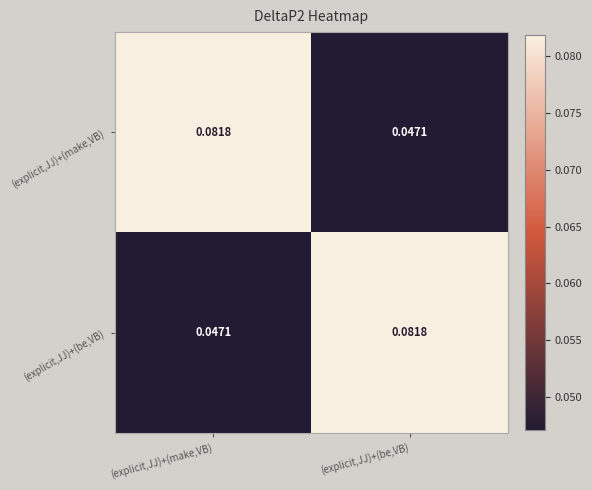

At which label does (explicit,JJ)+(be,VB) reach its minimum?

(explicit,JJ)+(make,VB)